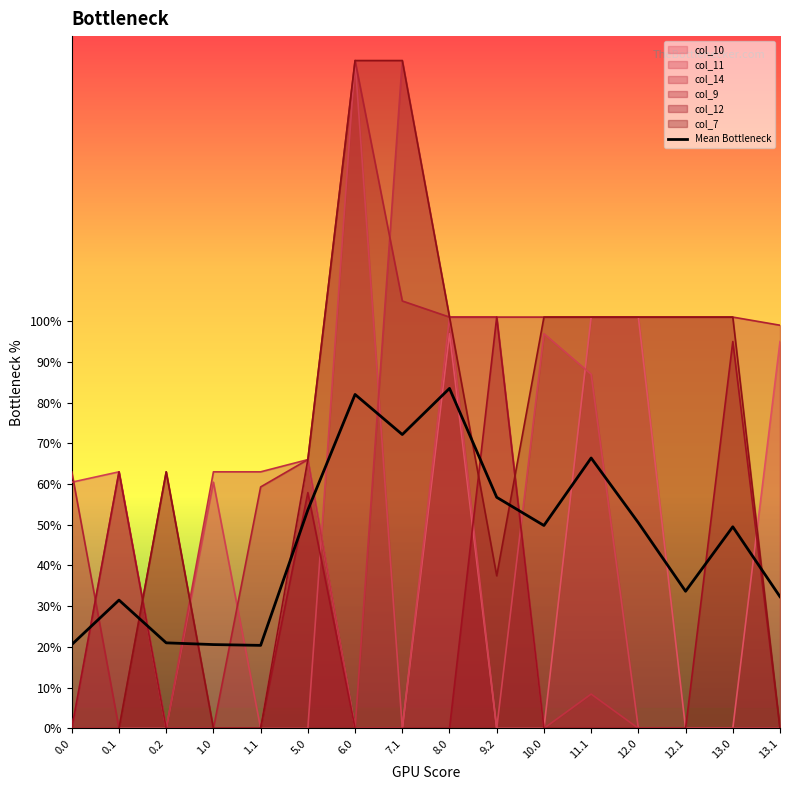

What is the value of the 9th point from the left?

83.5